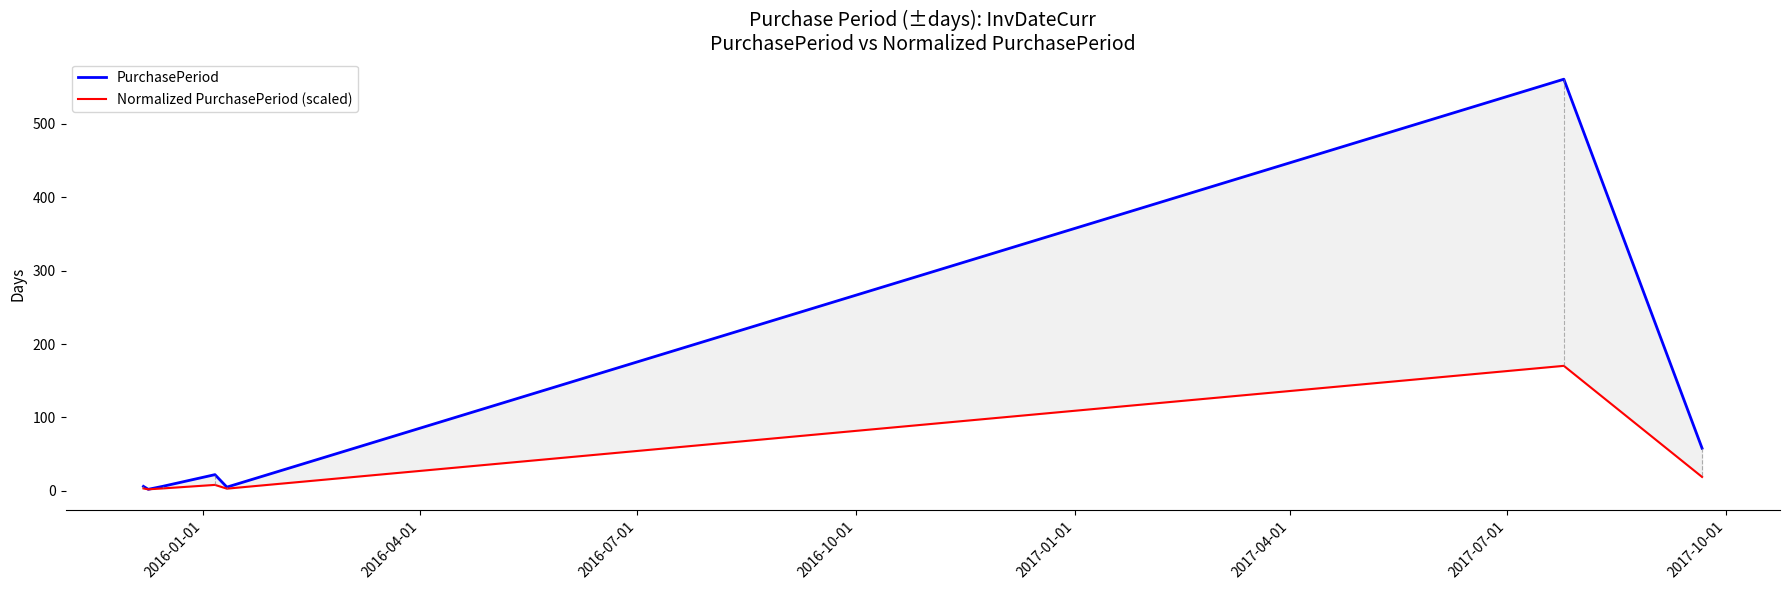

What is the greatest value displayed?

561.0